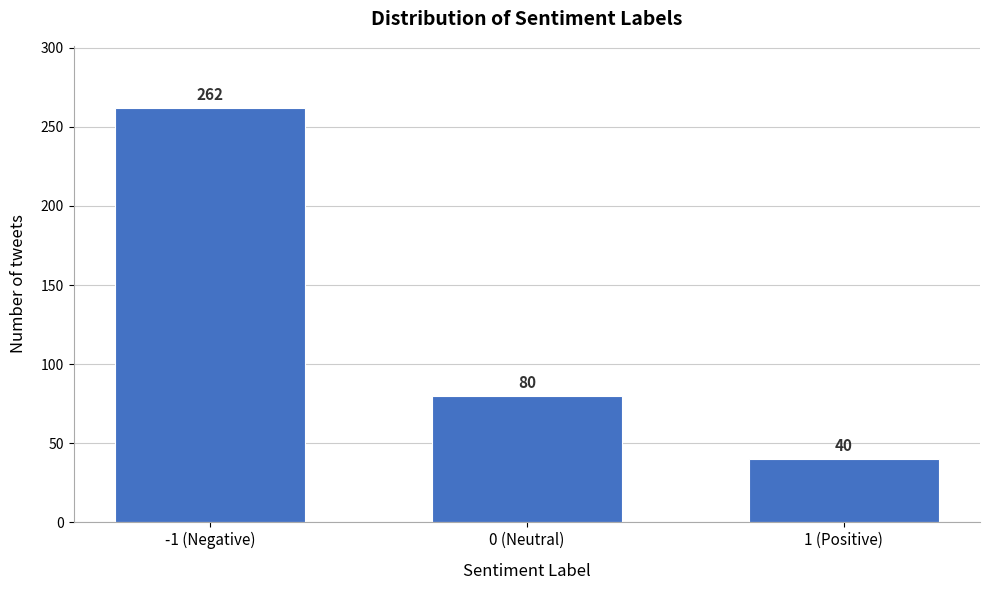

Reading left to right, list all the values displayed in this chart.

-1 (Negative)=262	0 (Neutral)=80	1 (Positive)=40